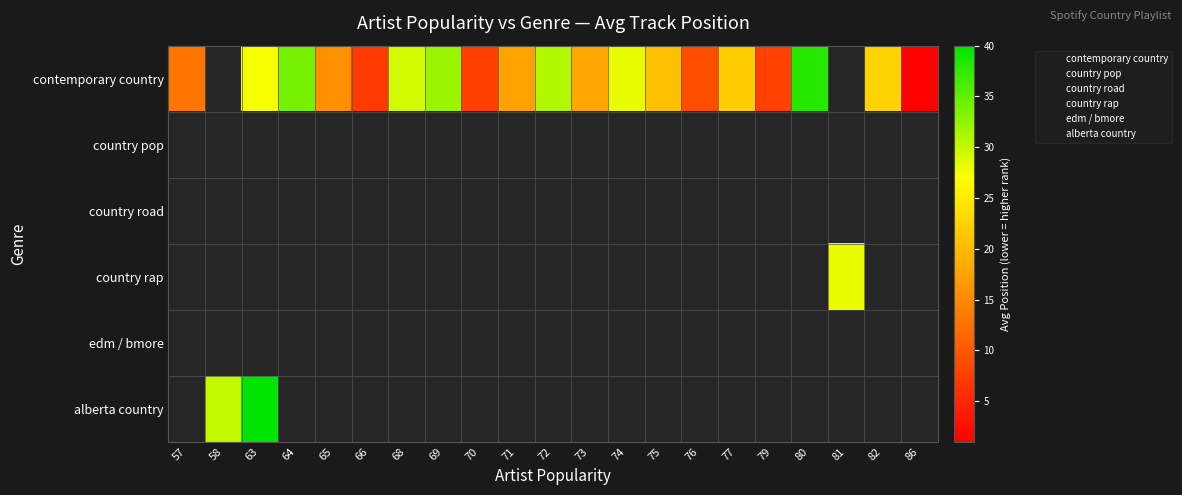

The contemporary country series shows 8.9 at 68. True or false?

False